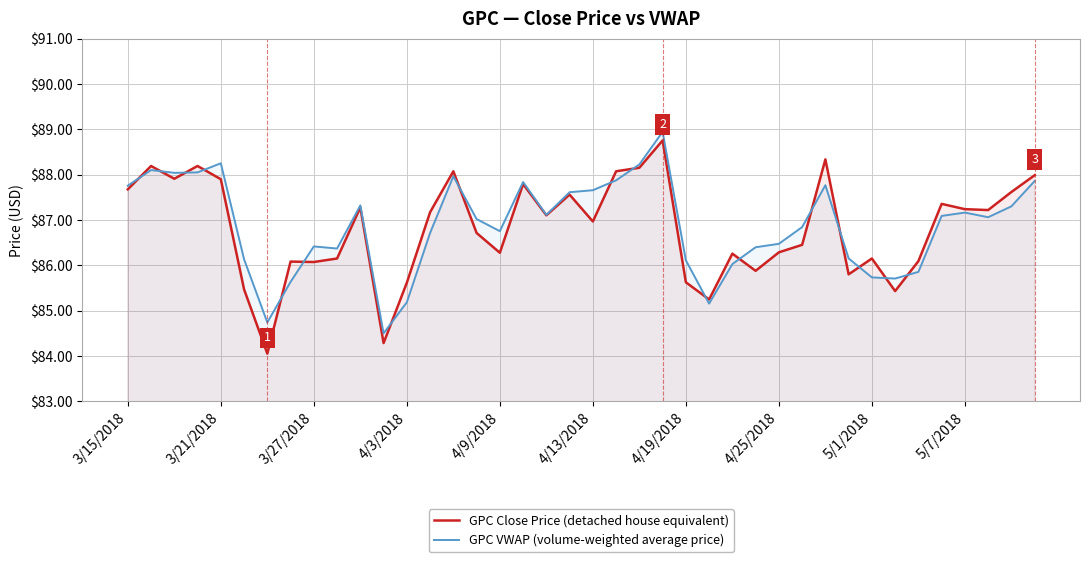

What is the average value of the GPC Close Price (detached house equivalent) series?

86.8